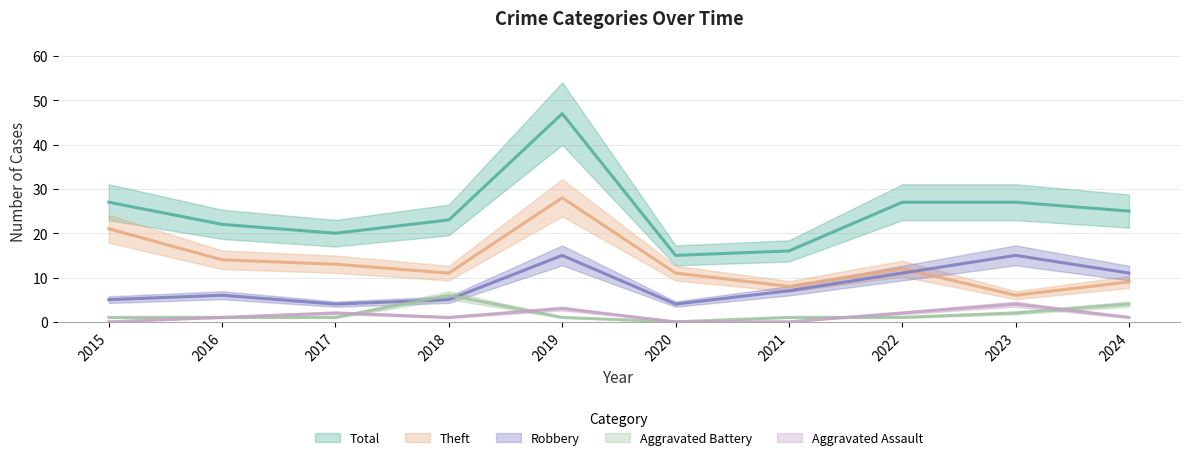

What are all the series names shown in the legend?

Aggravated Assault, Aggravated Battery, Robbery, Theft, Total